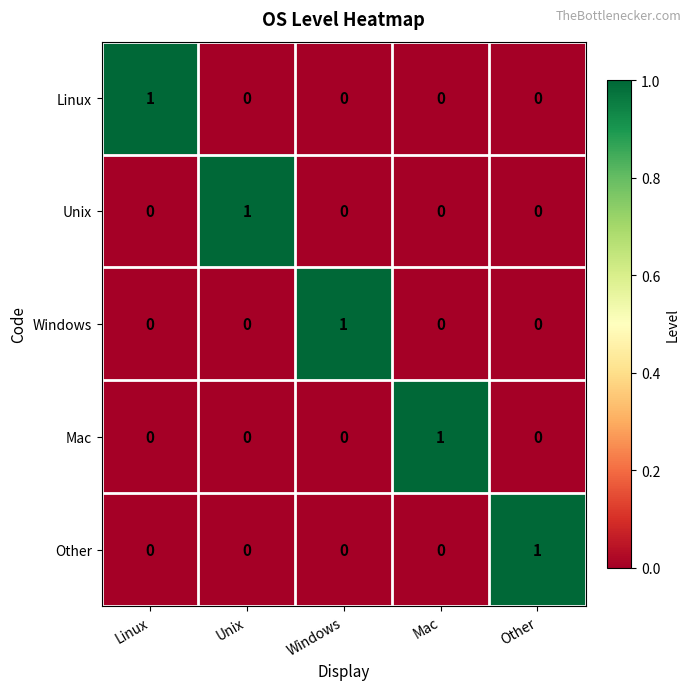

How many distinct data groups are displayed?

5